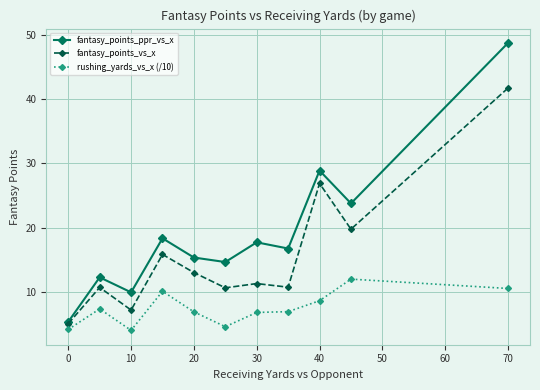

What is the maximum value for fantasy_points_ppr_vs_x?

48.7